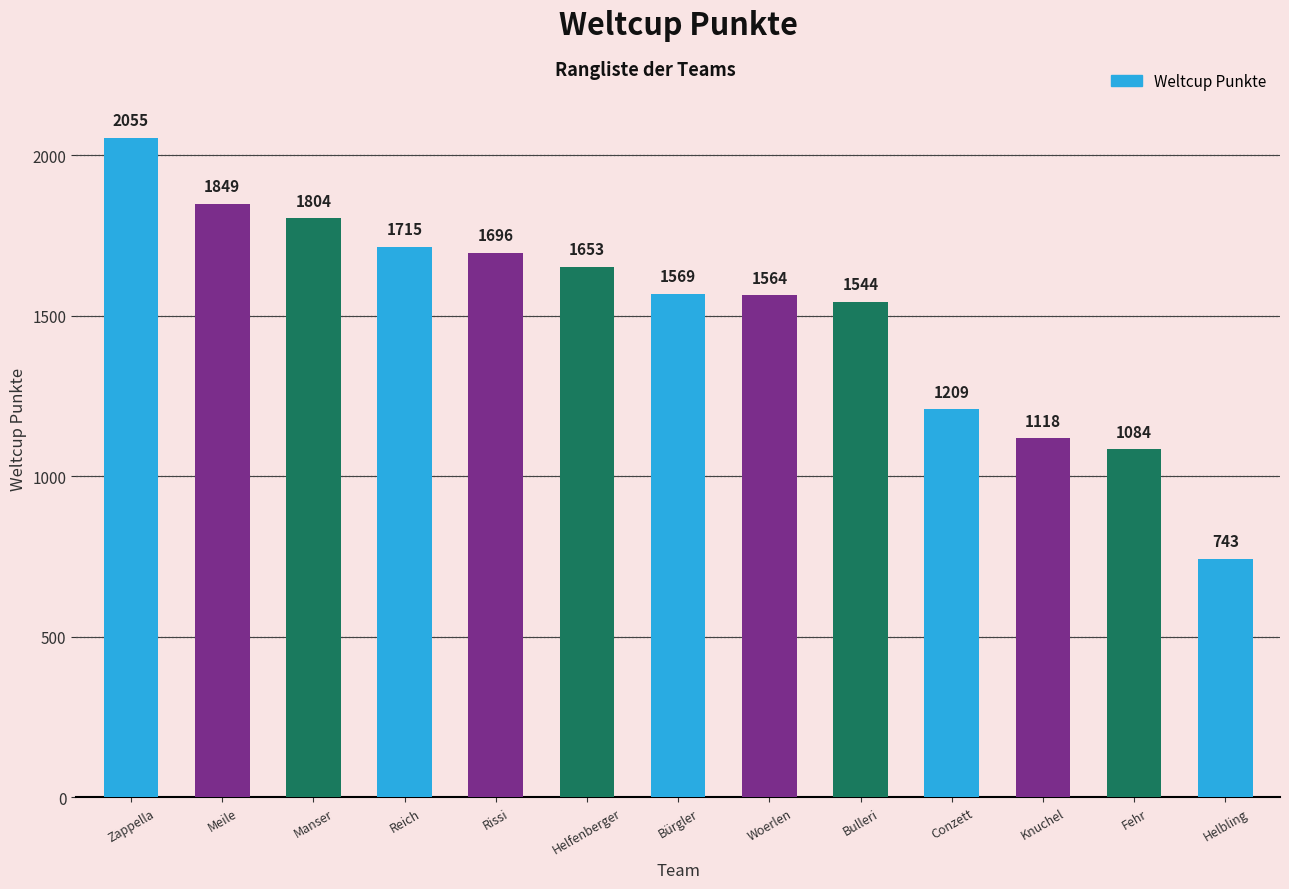

What is the difference between the second highest and minimum values?

1106